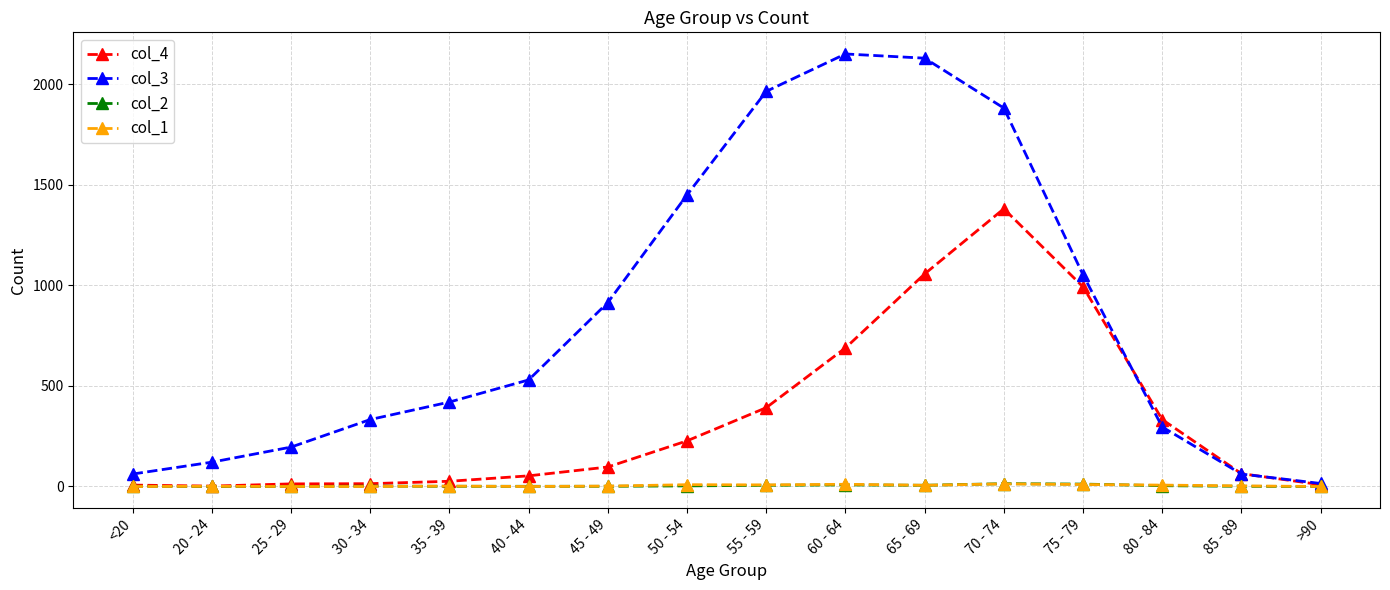

What is the label of the 6th point from the right?

65 - 69